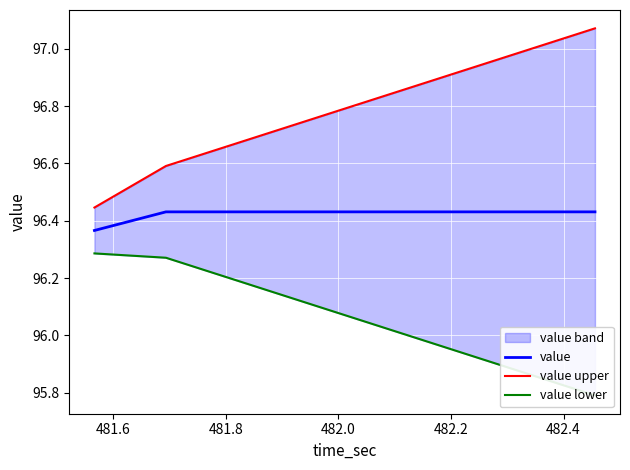

Where is value lower nearest to the value 96?

482.2